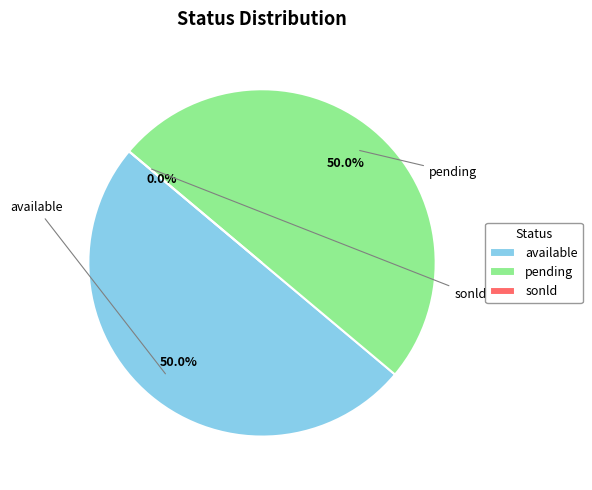

To the nearest percent, what is the average slice percentage?

33%